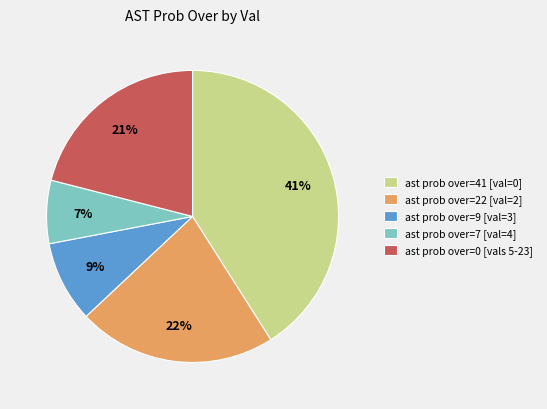

How many slices are in this pie chart?

5